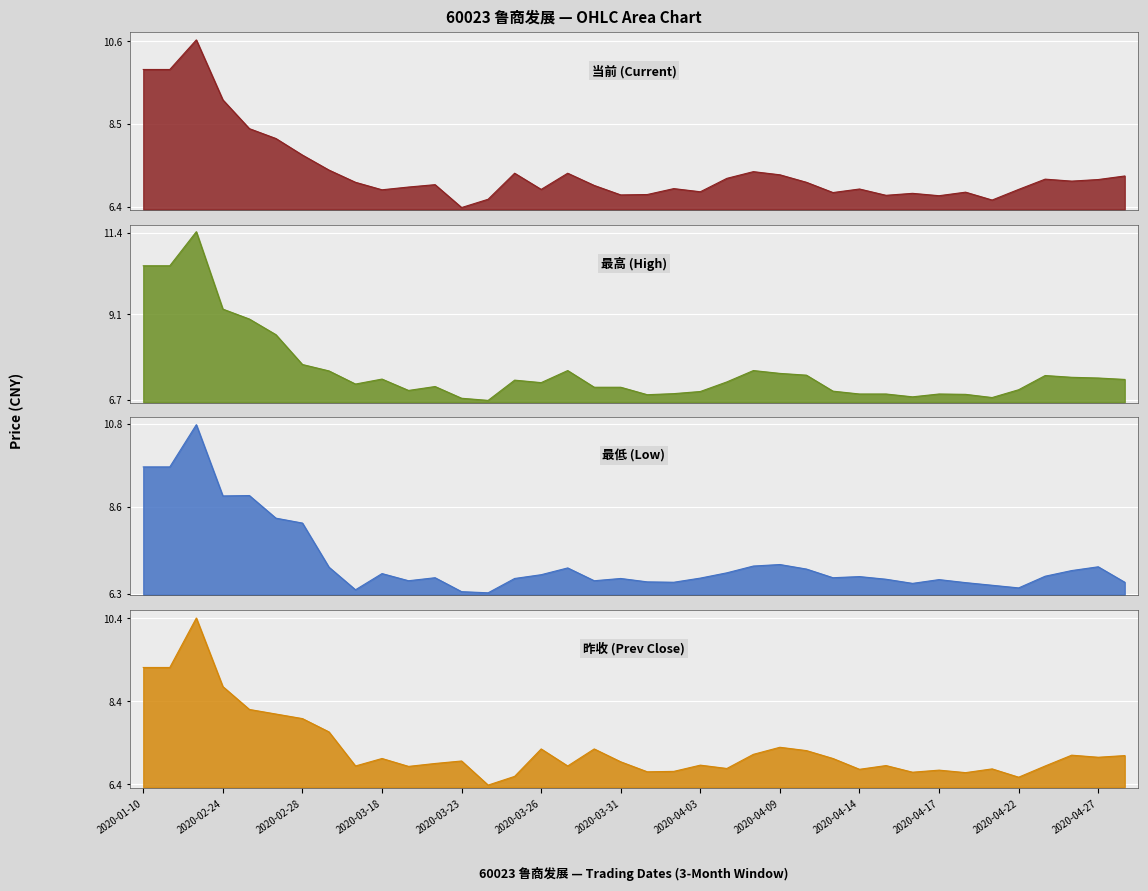

Between 2020-04-17 and 2020-03-18, which is larger?

2020-03-18